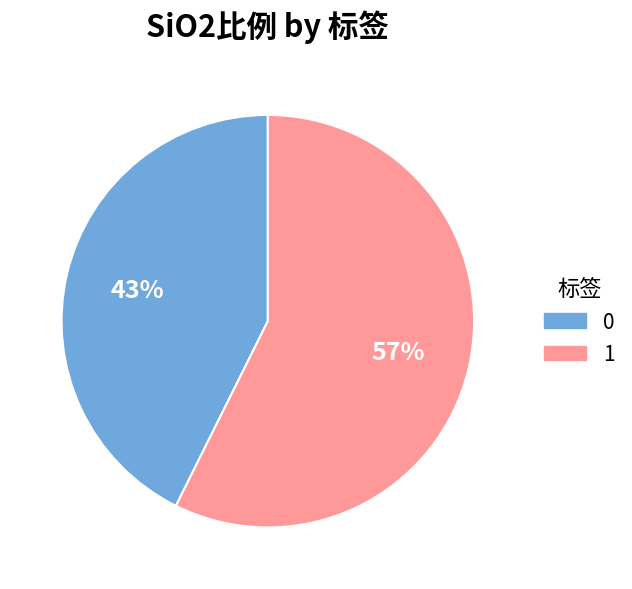

How many segments does this pie chart have?

2